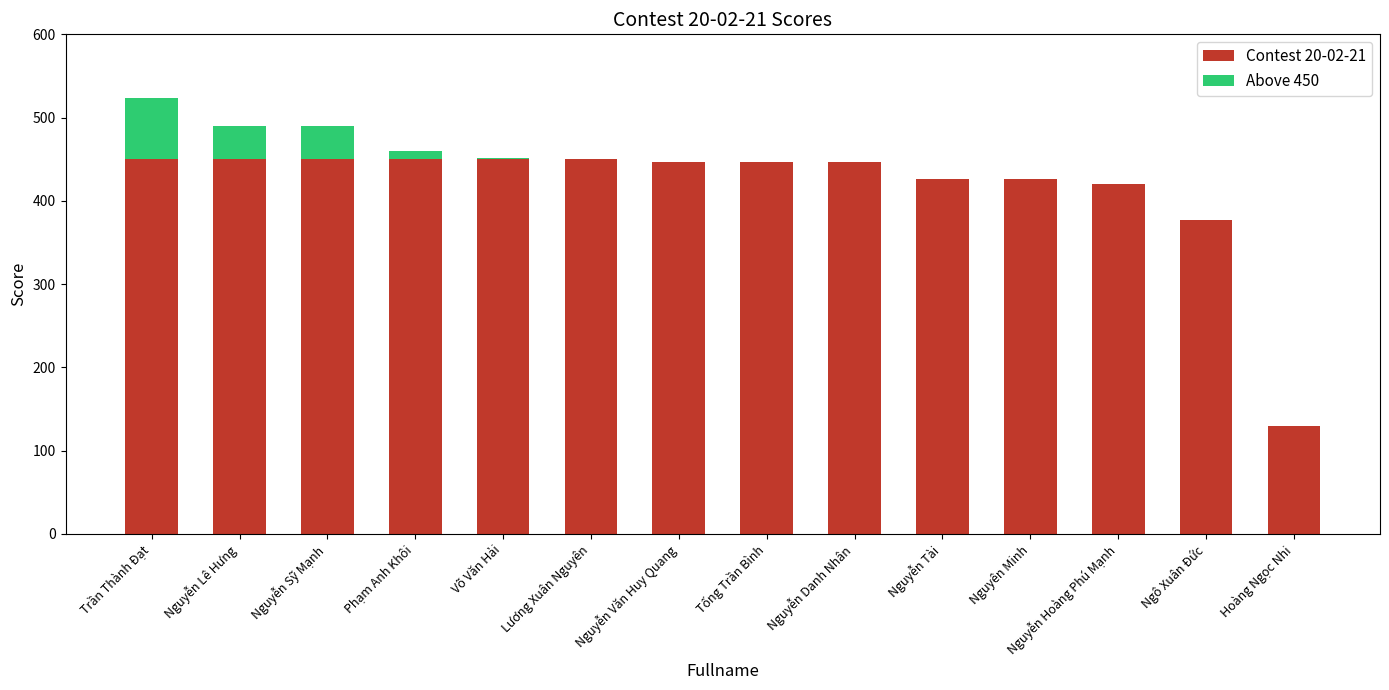

Is it true that Contest 20-02-21 equals 104.0 at Nguyễn Tài?

False